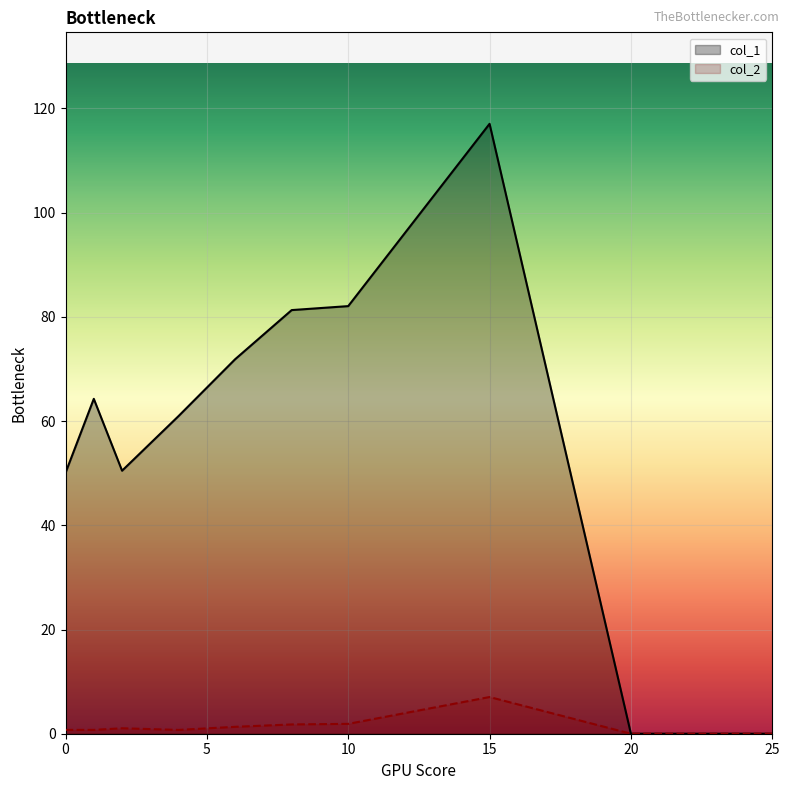

How many positive values does the col_2 series have?

8